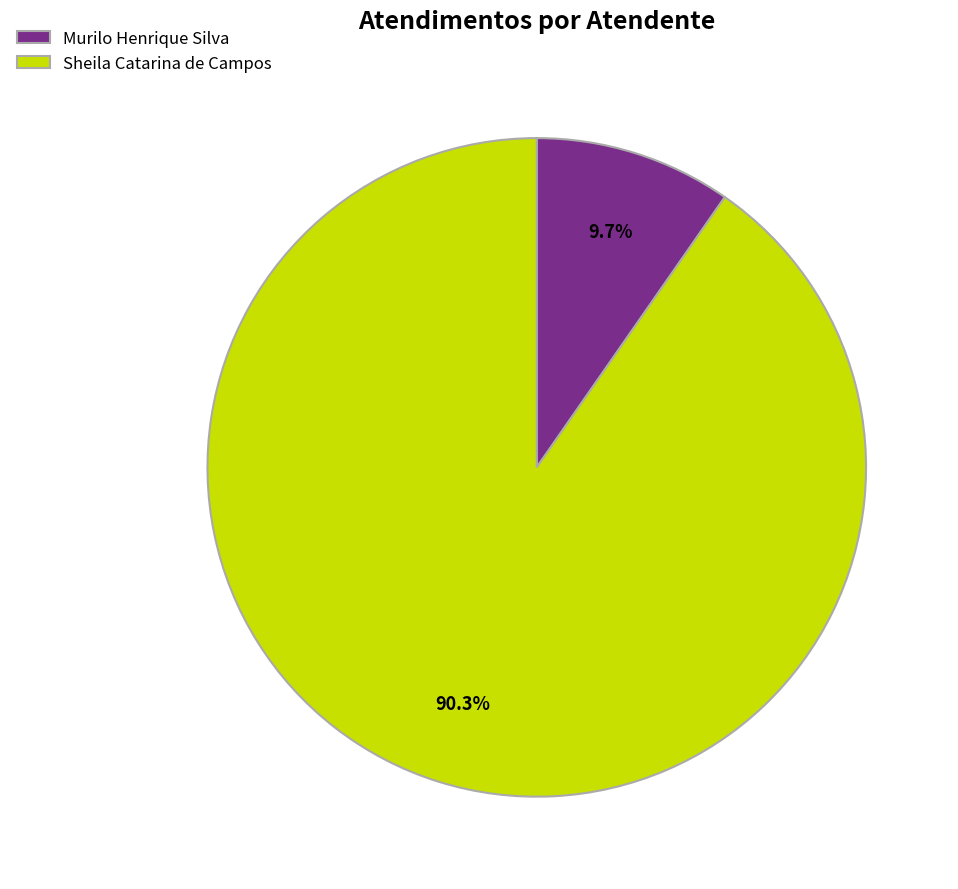

To the nearest percent, what is the difference between the Murilo Henrique Silva and Sheila Catarina de Campos slice percentages?

81%